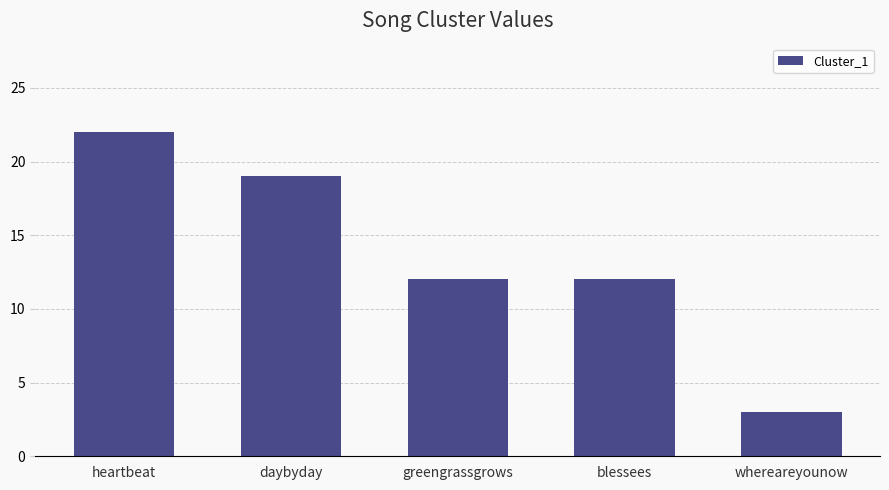

What is the approximate value at heartbeat, to the nearest 10?

20